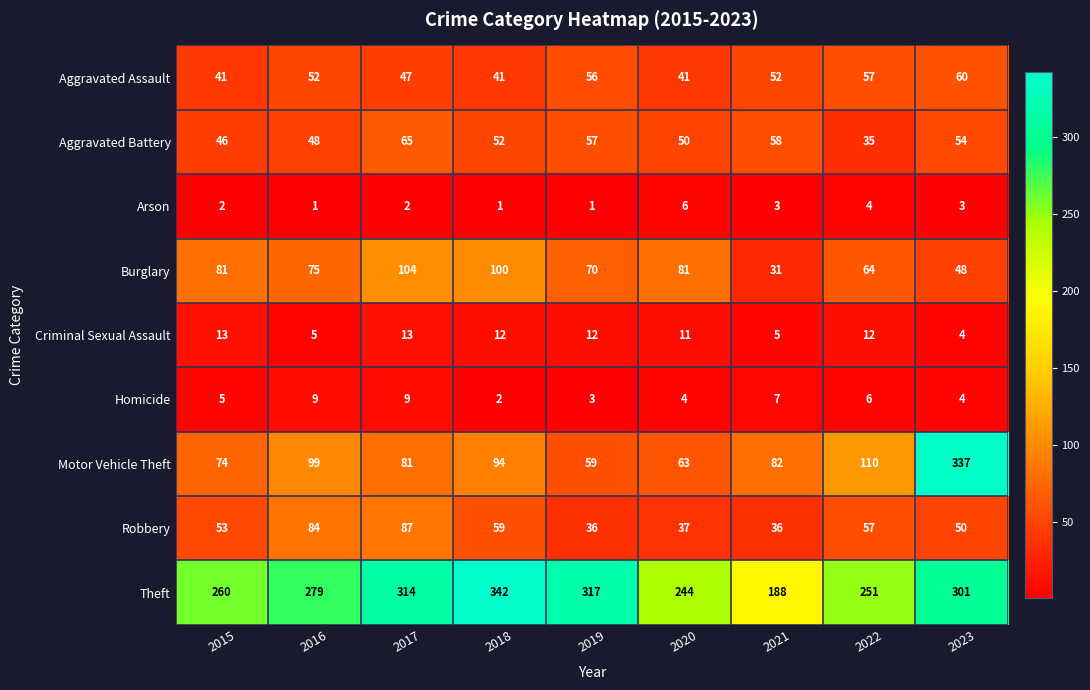

What is the total value across all series at 2019?

611